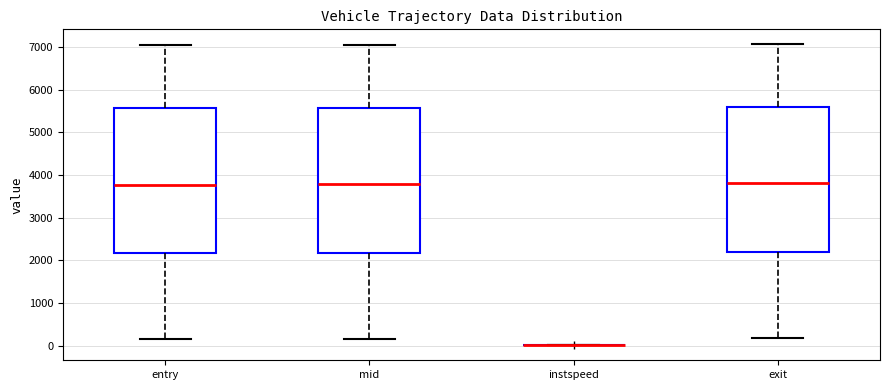

Reading left to right, read every box against the y-axis: the position of its median line, the range the box covers, and the ends of its whiskers. The values are not printed on the chart, so give them approximately, as read against the axis.

entry: median 3800, box 2200 to 5600, whiskers 200 to 7000
mid: median 3800, box 2200 to 5600, whiskers 200 to 7100
instspeed: box collapsed to a line at 0, whiskers 0 to 0
exit: median 3800, box 2200 to 5600, whiskers 200 to 7100